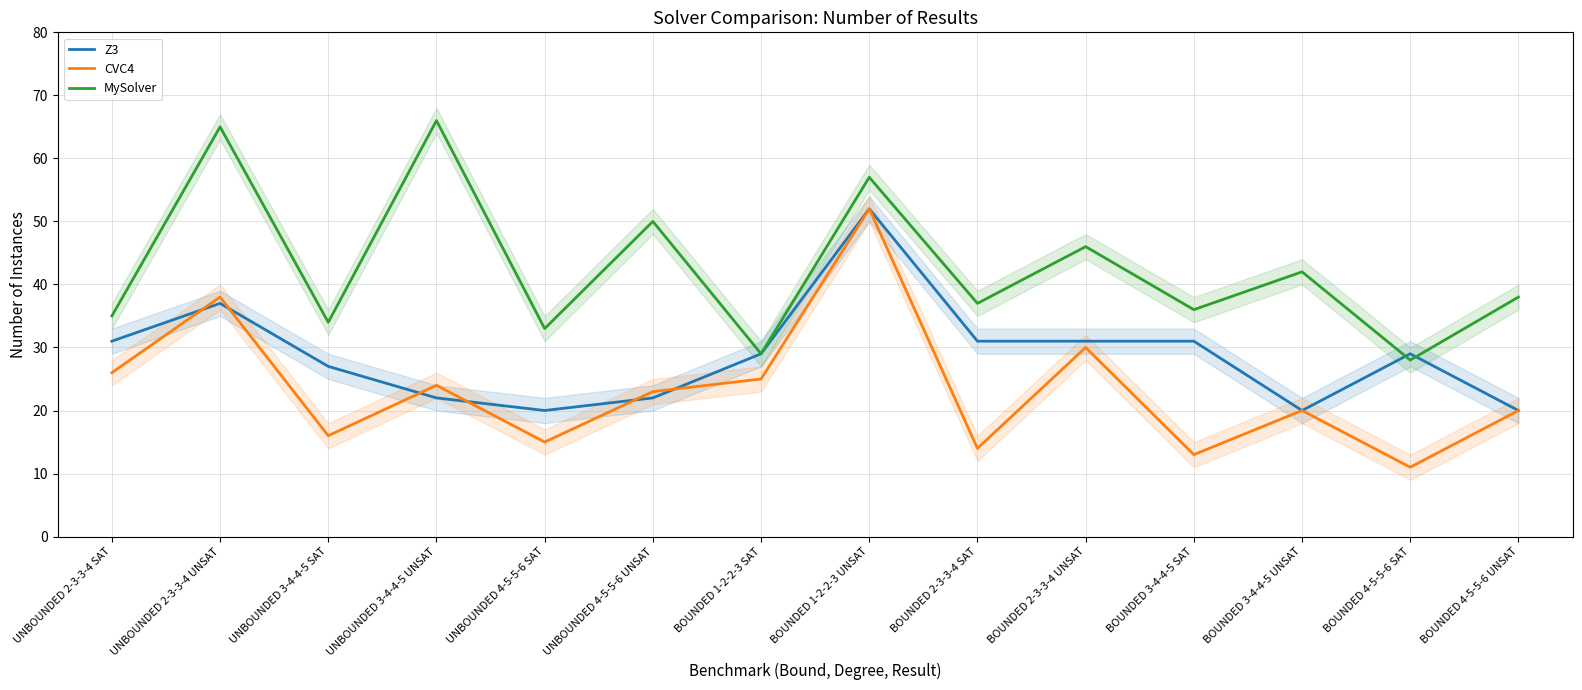

Which category has the highest value in the CVC4 series?

BOUNDED 1-2-2-3 UNSAT